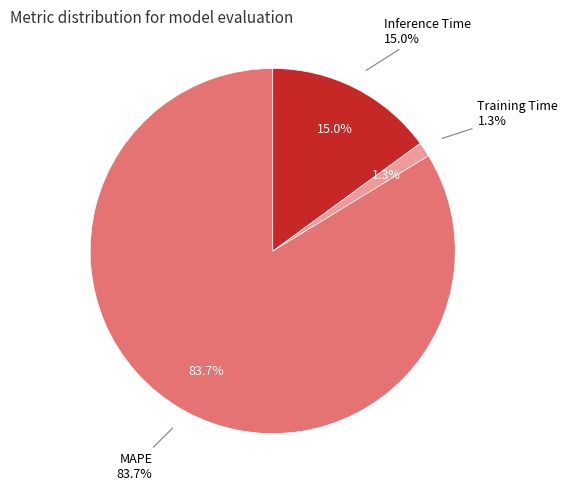

True or false: MAPE accounts for 74% of the total.

False